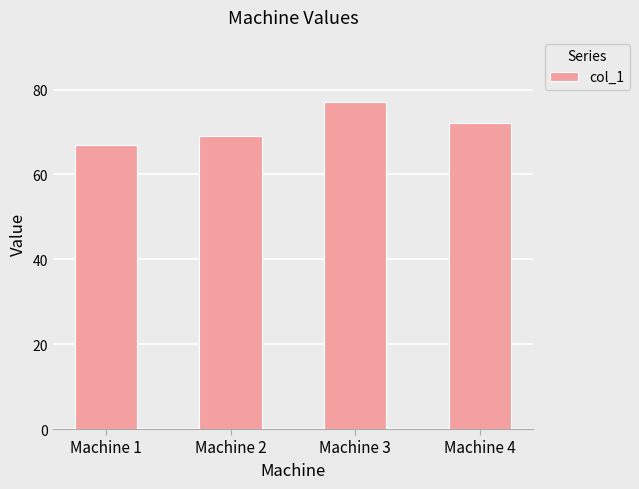

At which category does the chart reach its peak across all series?

Machine 3